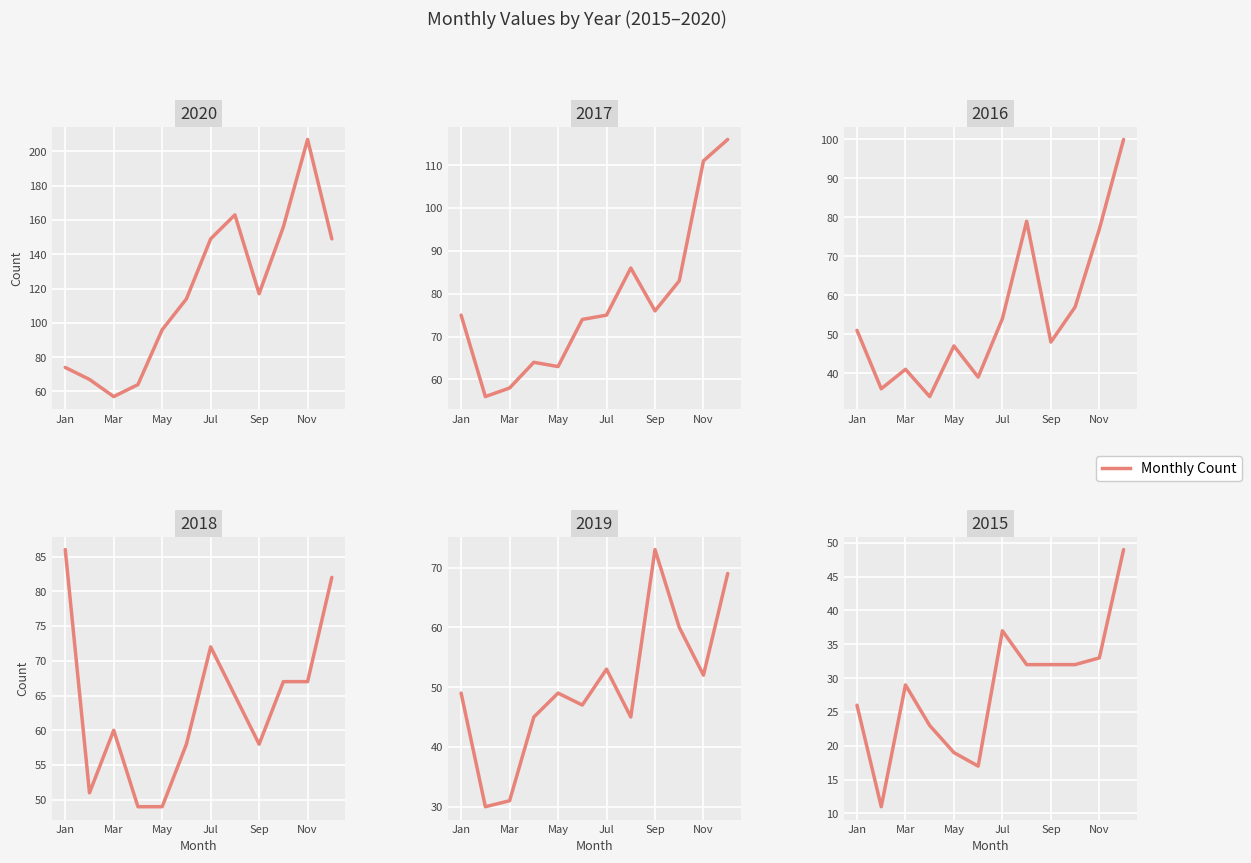

The 2018 series shows 72 at Jul. True or false?

True